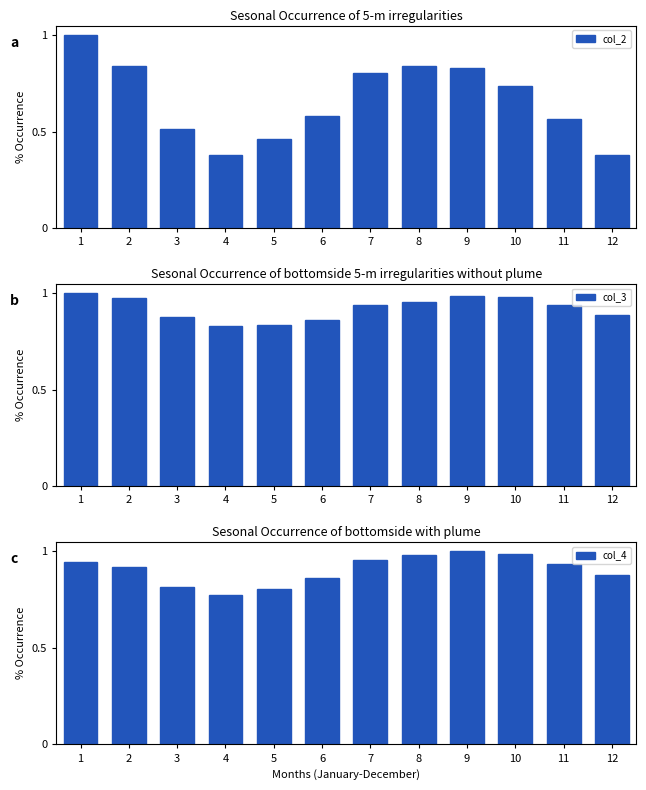

At which label is col_4 closest to 0?

4